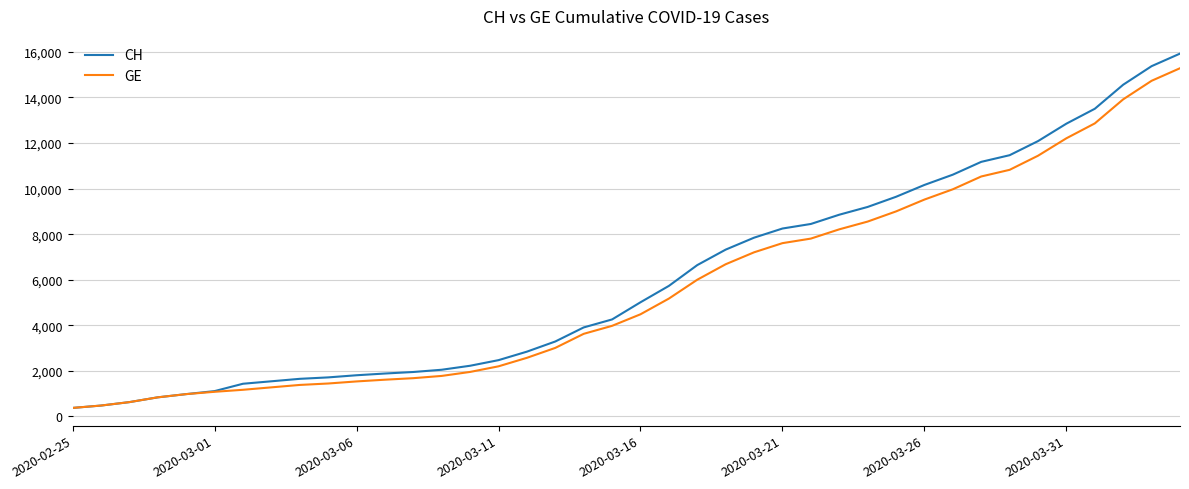

What is the difference between the maximum and minimum values in the CH series?

15551